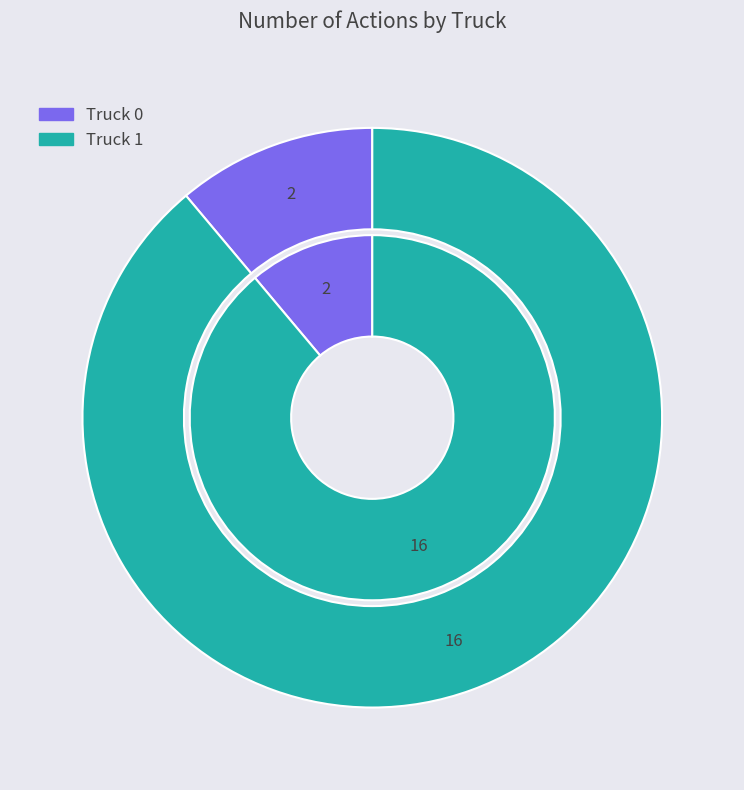

True or false: Truck 1 accounts for 89% of the total.

True